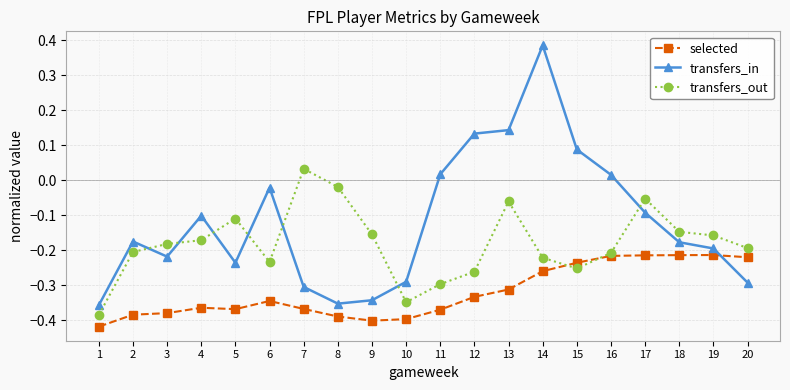

What is the difference between the highest and lowest values at 4?

0.3